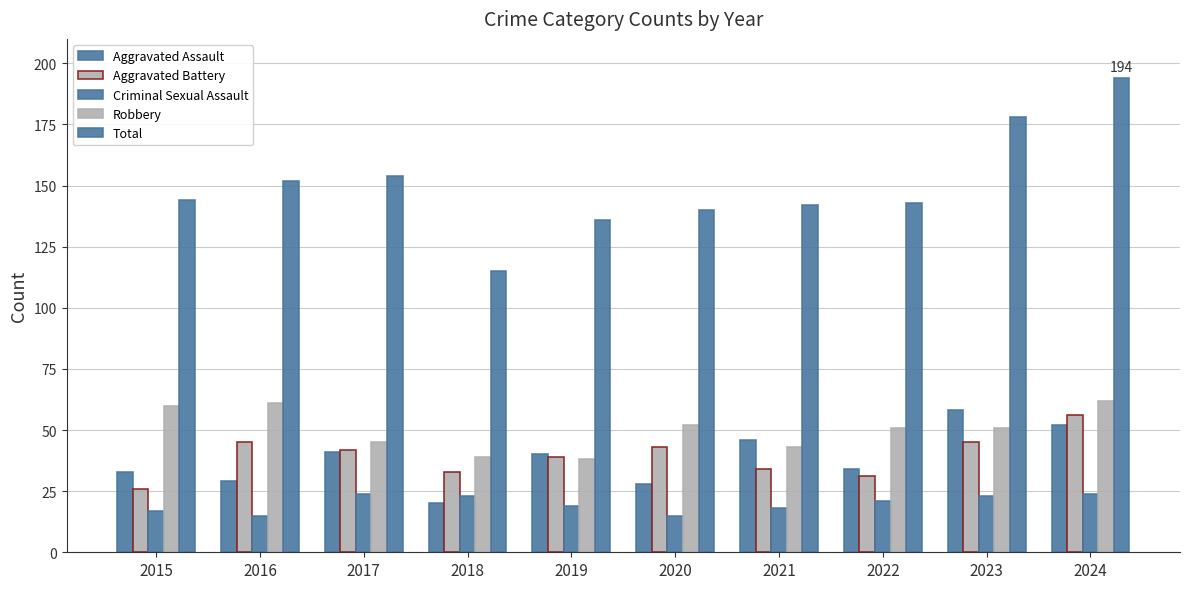

What is the difference between the second highest and second lowest values in the Total series?

42